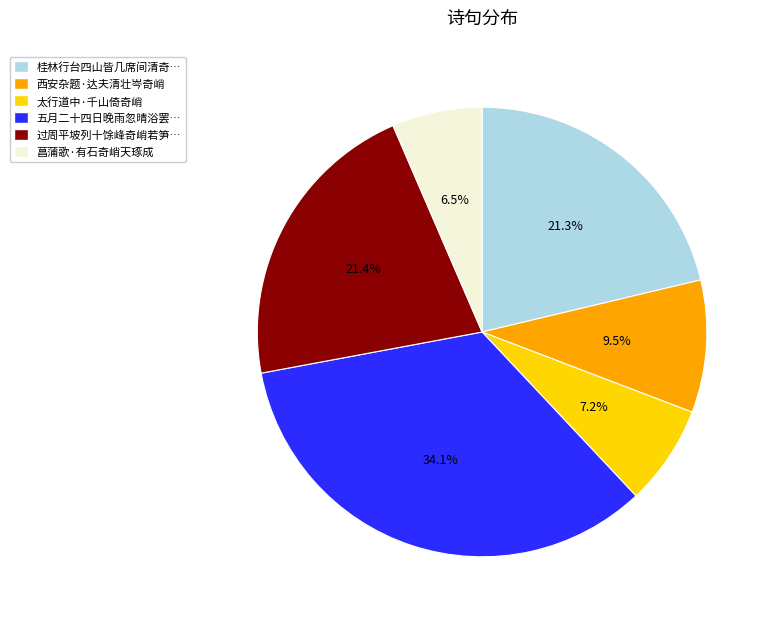

Is there a majority slice in this chart?

No